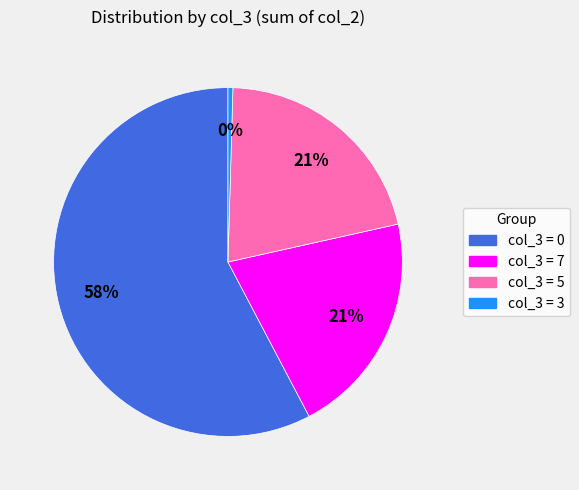

How many segments does this pie chart have?

4